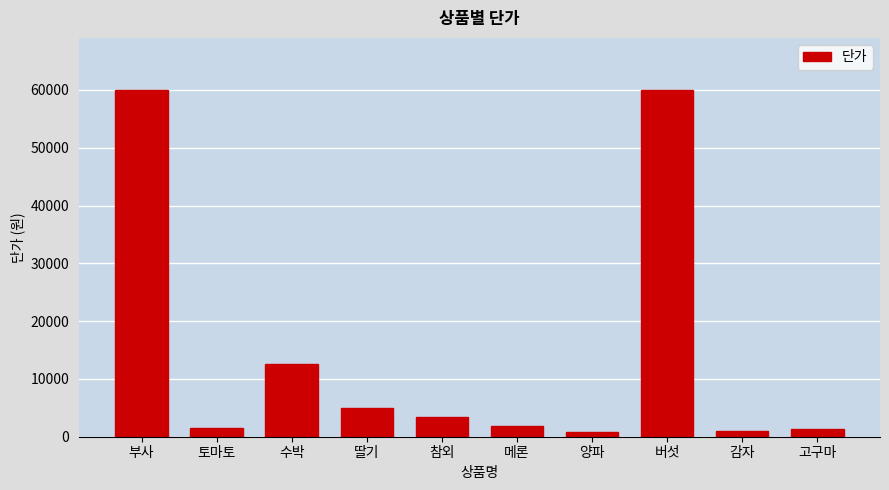

At which label does the data first exceed 3400?

부사